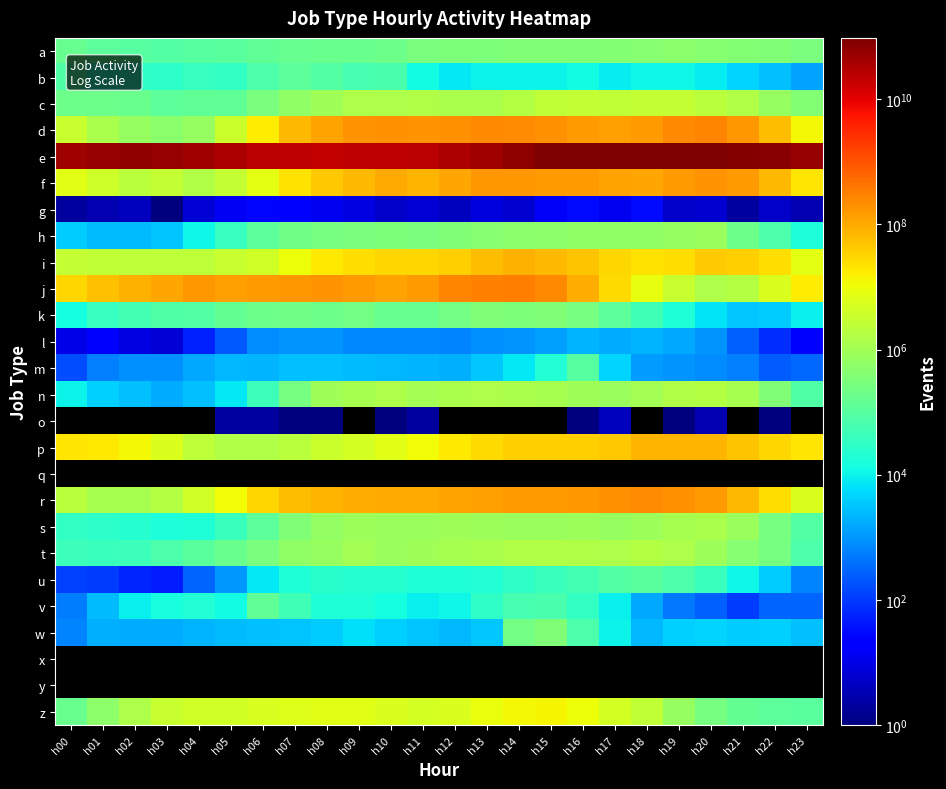

What is the minimum value for s?

16865.0